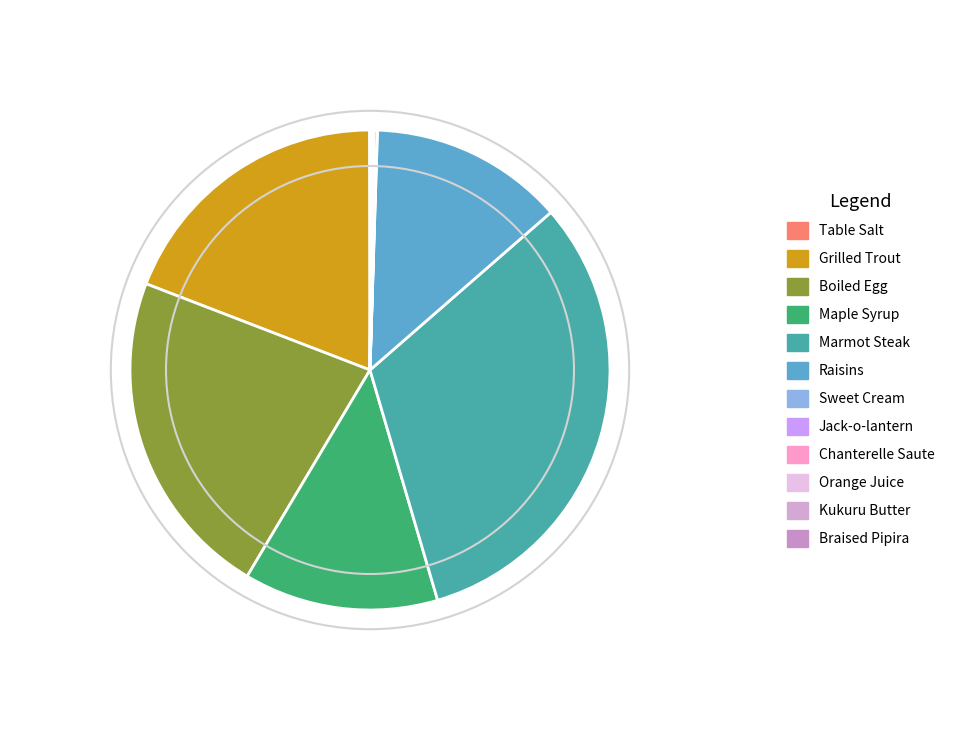

Which slice is the largest?

Marmot Steak